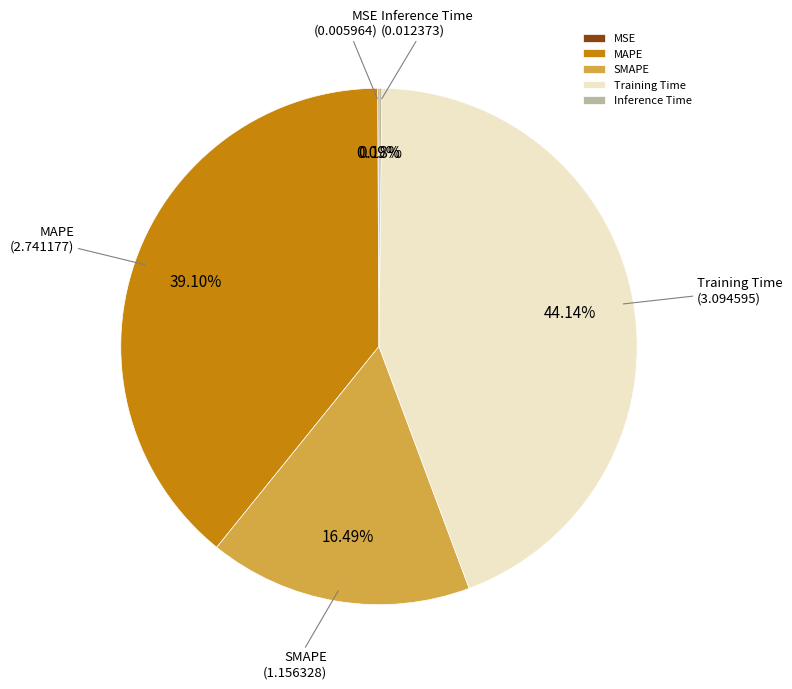

What is the ratio of the value at MAPE to the value at SMAPE?

2.4